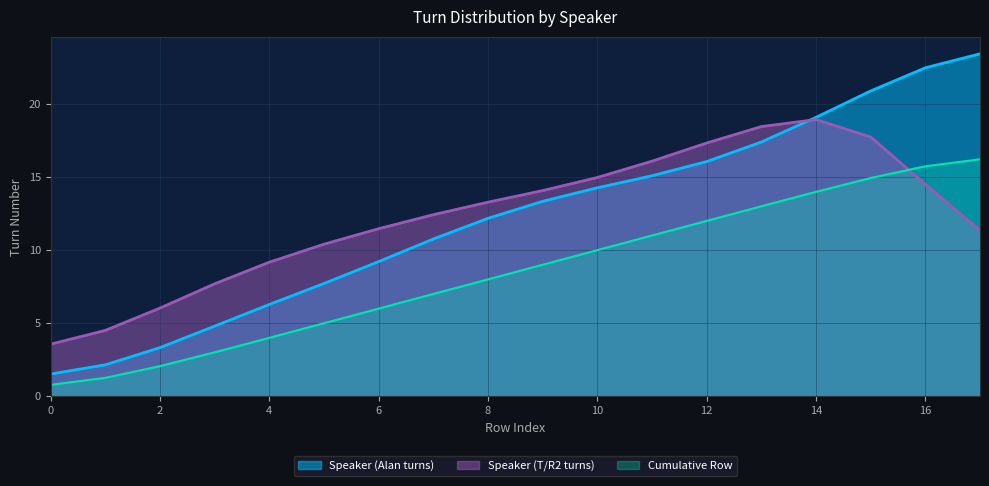

True or false: Speaker (Alan turns) has more than 2 points higher than both neighbors.

False